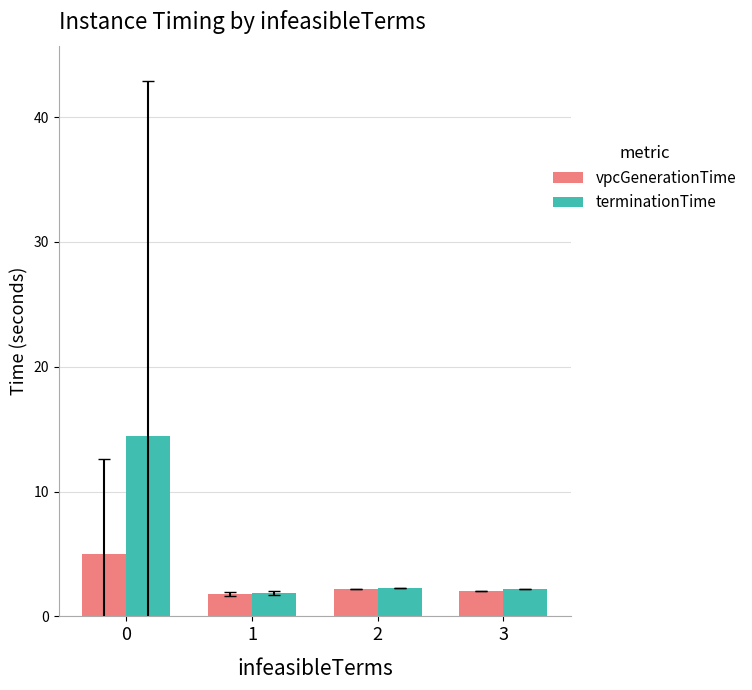

How many groups of bars are there?

4